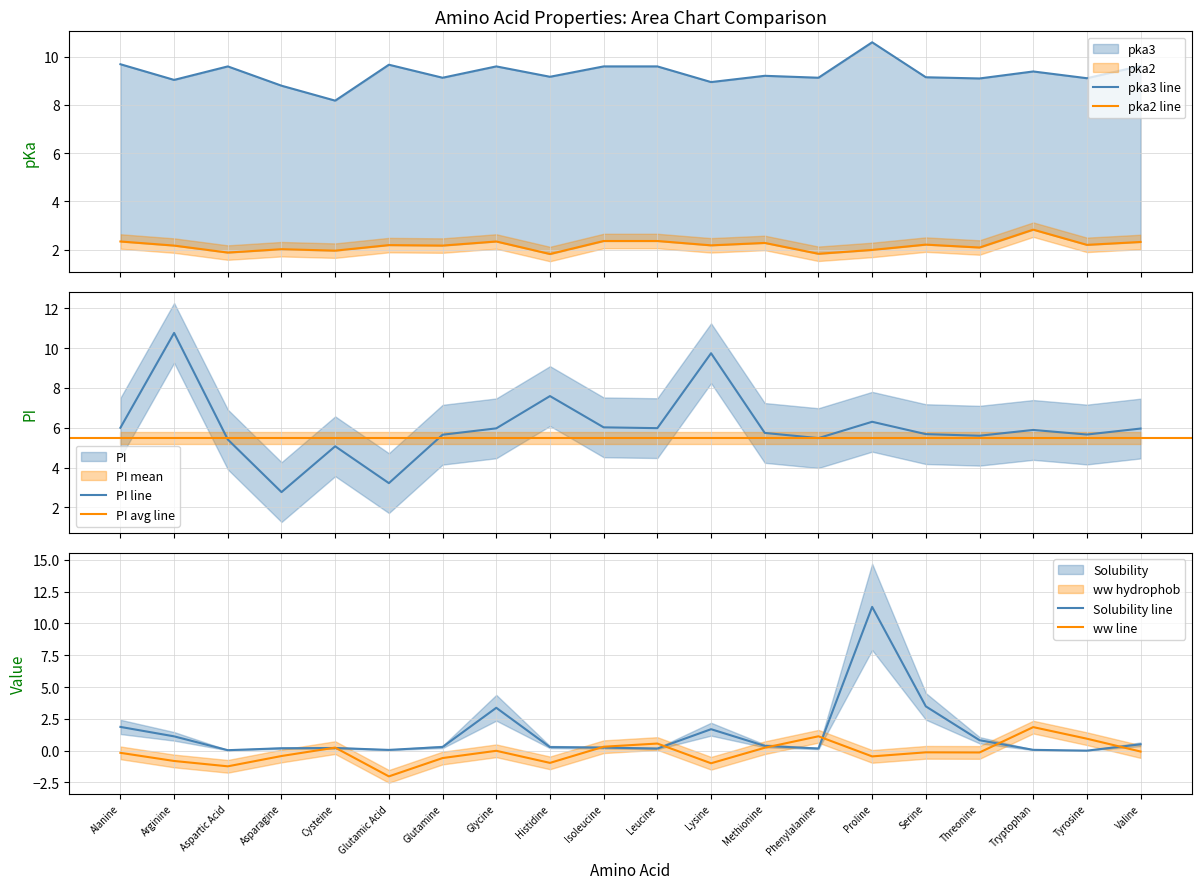

What is the maximum value for PI line?

10.8